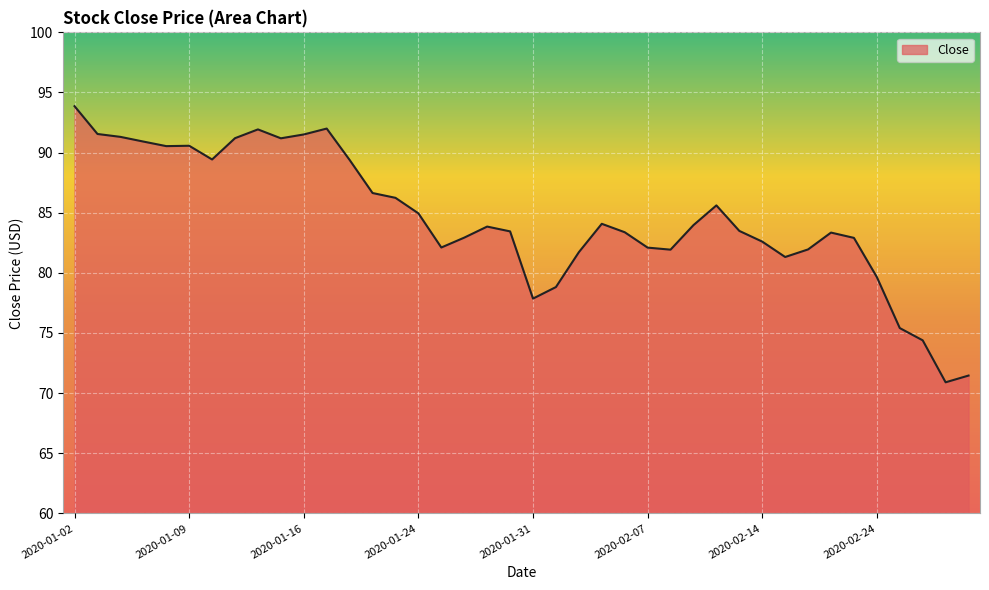

What is the difference between the maximum and minimum values?

23.0